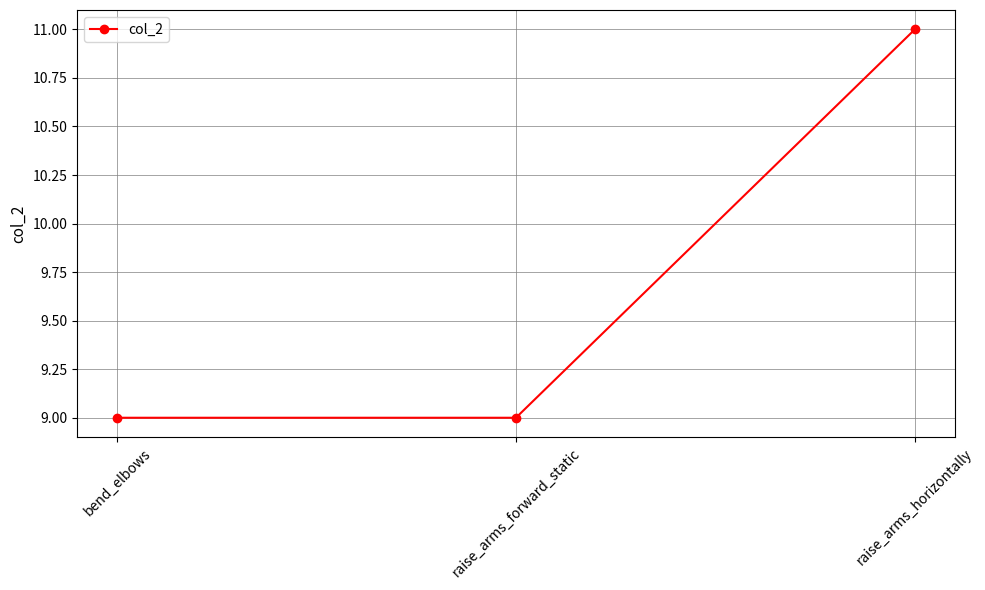

What is the sum of all values?

29